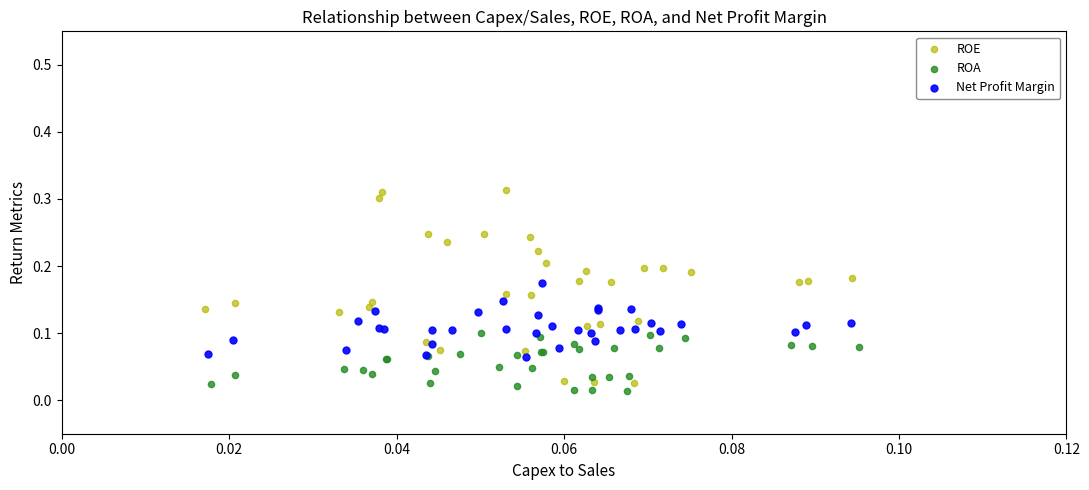

Which series has the widest spread of Y values?

ROE